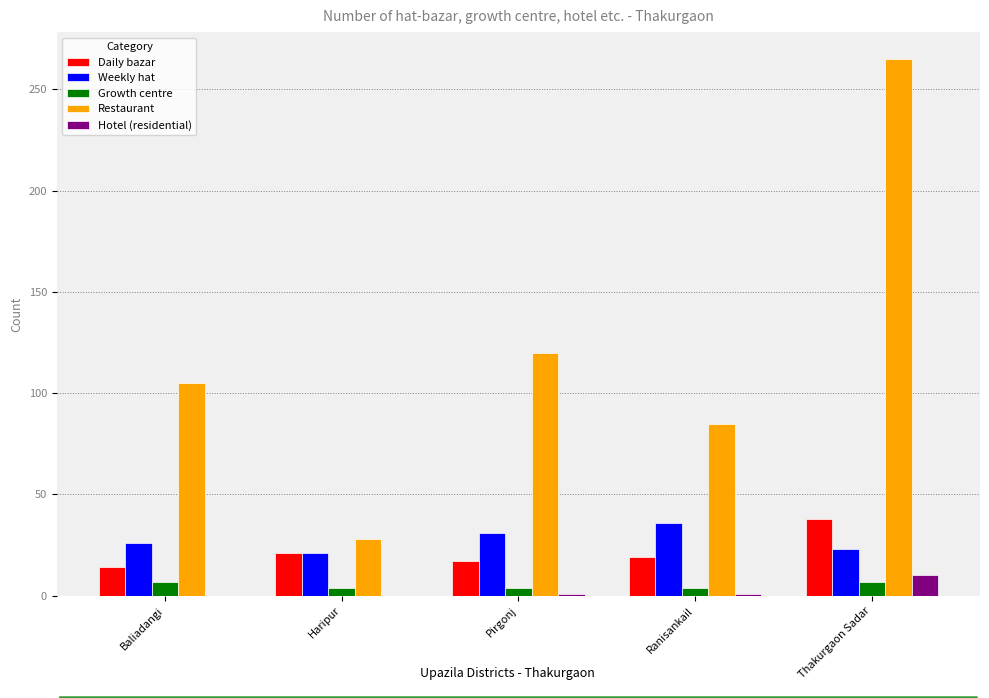

What is the highest value of the Weekly hat series?

36